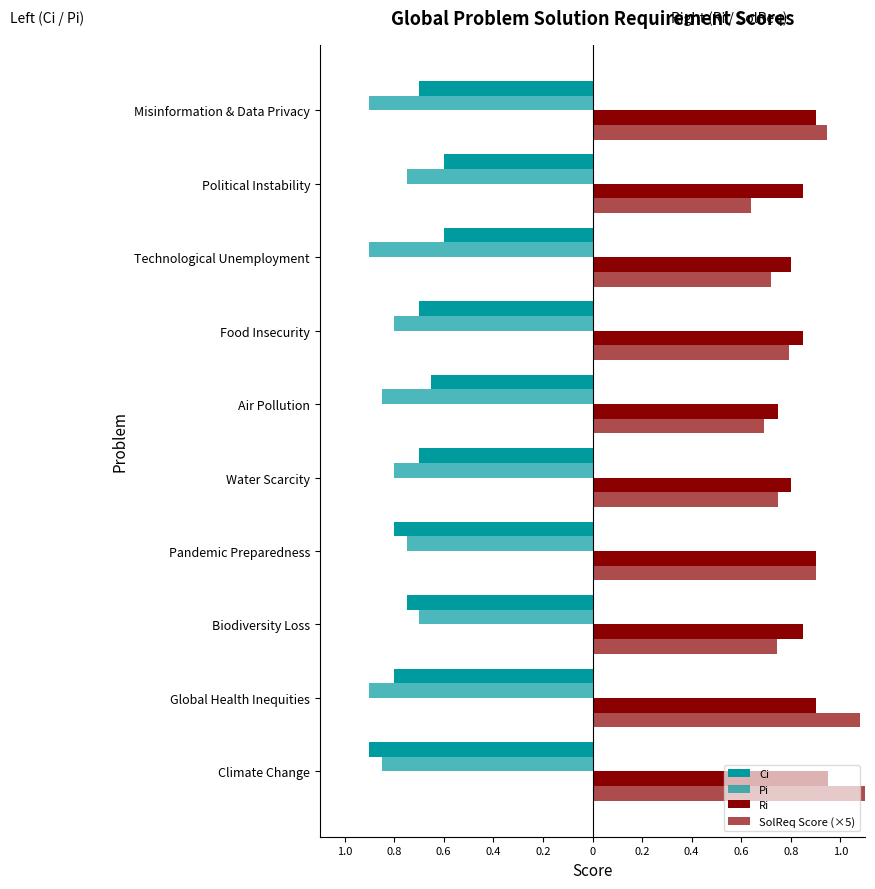

What is the spread (max minus min) of values at Air Pollution?

1.6